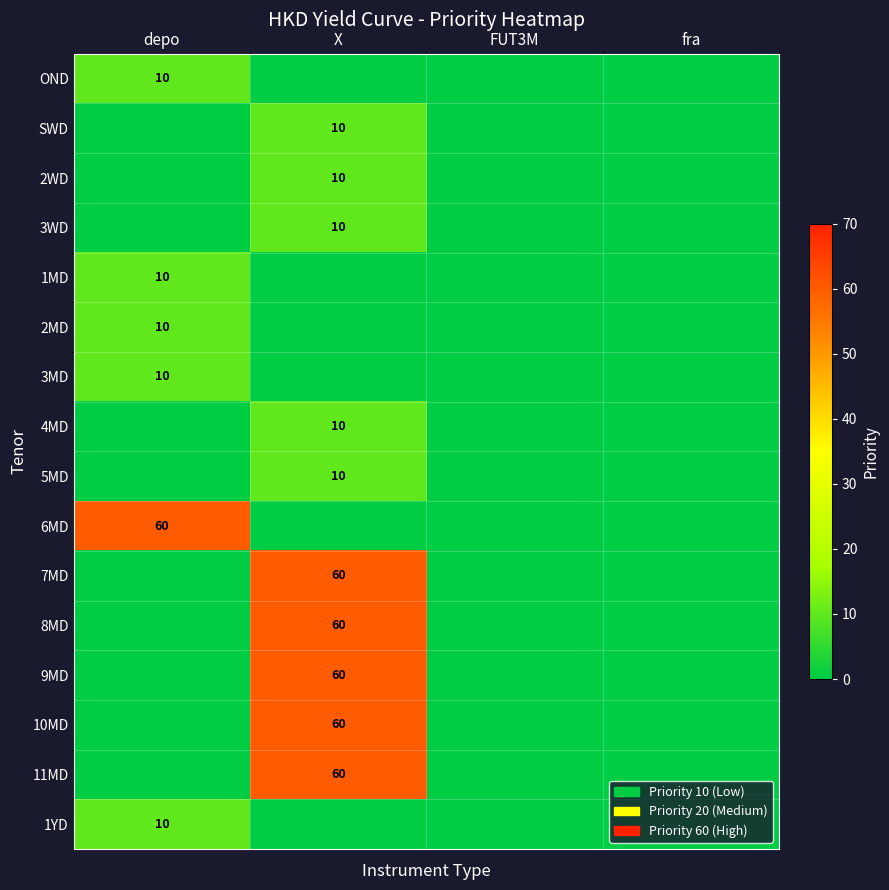

True or false: 10MD has a value of 96 at X.

False